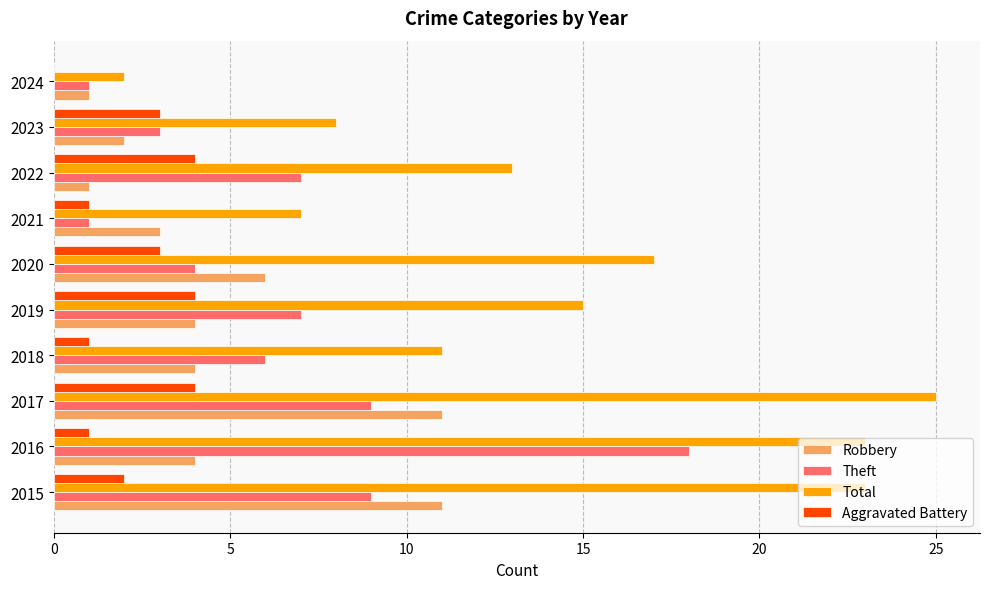

What is the approximate value of Aggravated Battery at 2020?

3